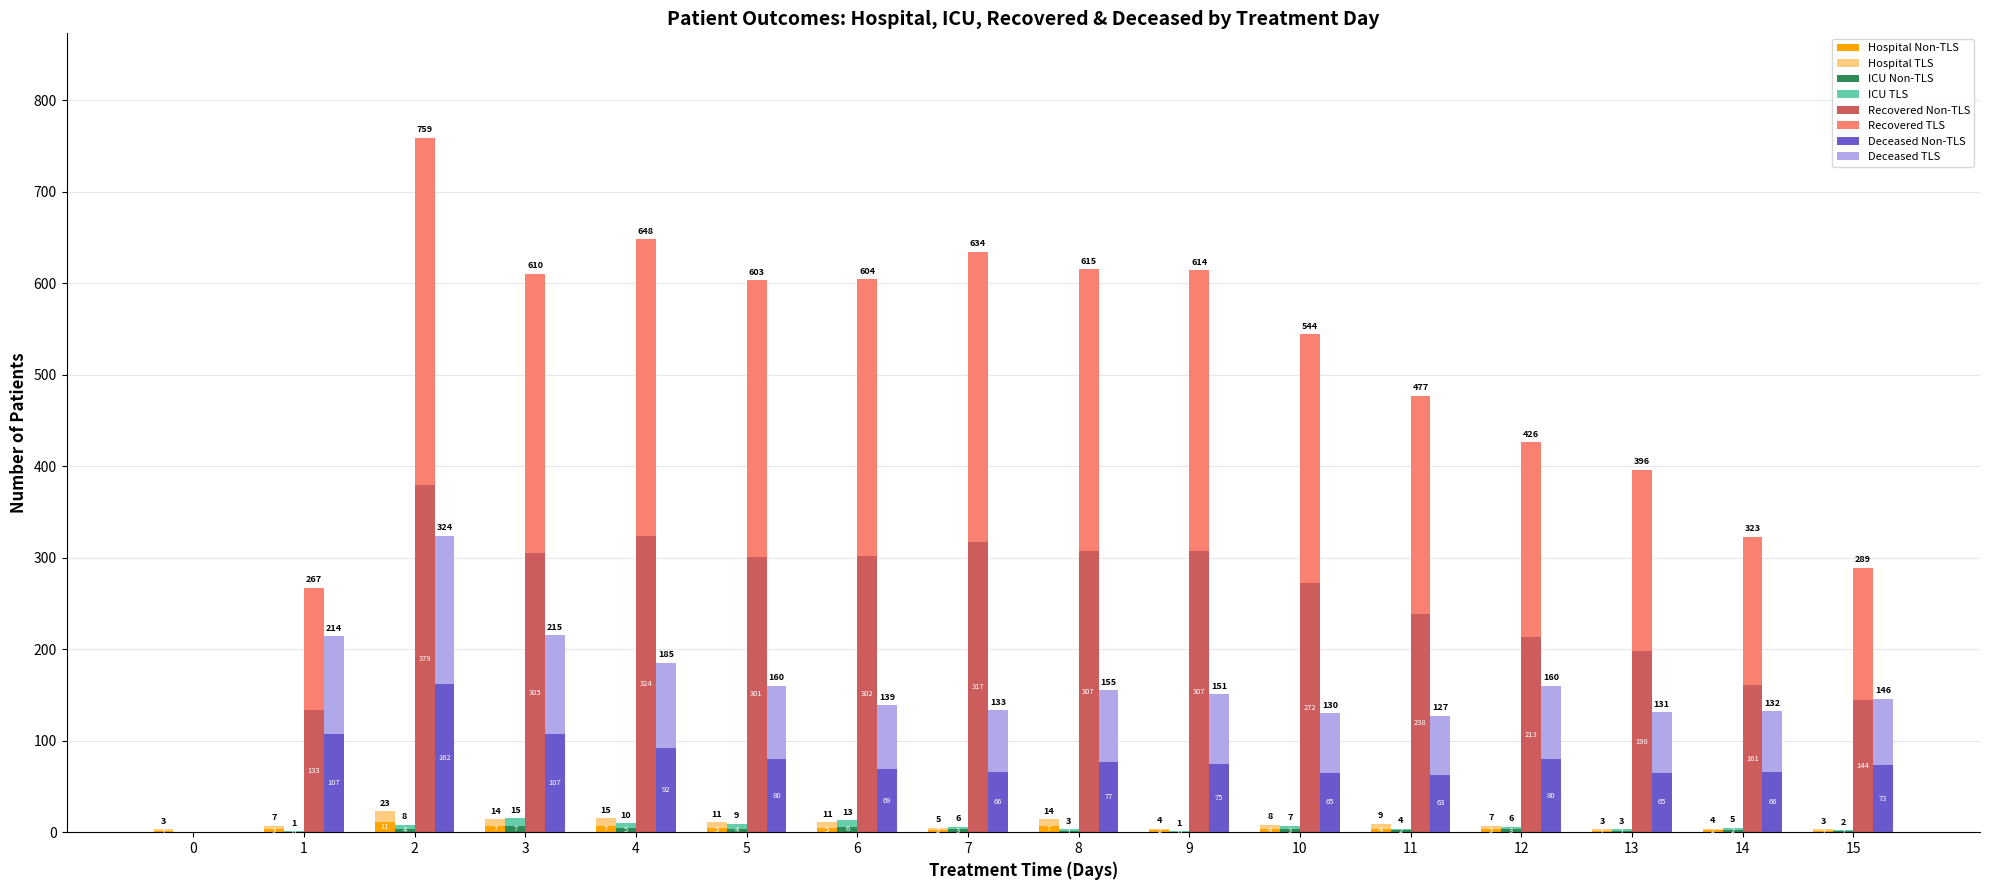

How many data points in recovered_patients are above 301?

7